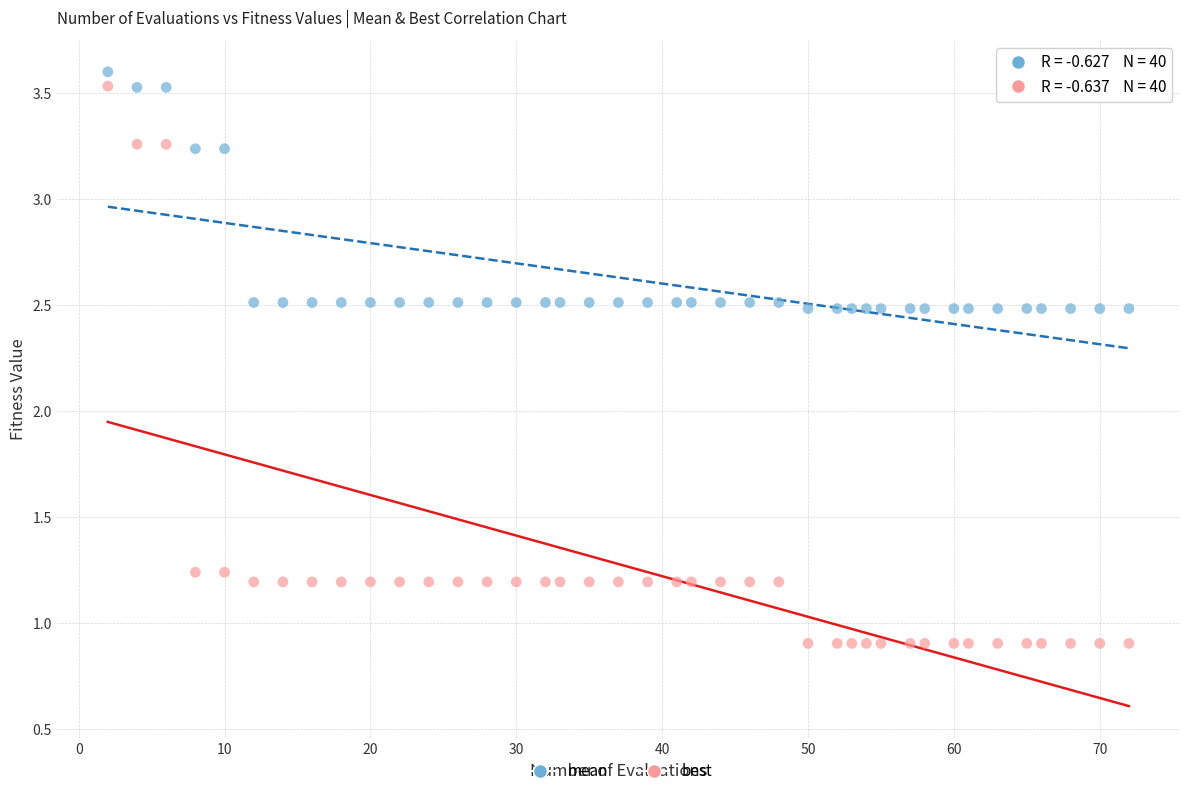

Which series has the widest spread of Y values?

best